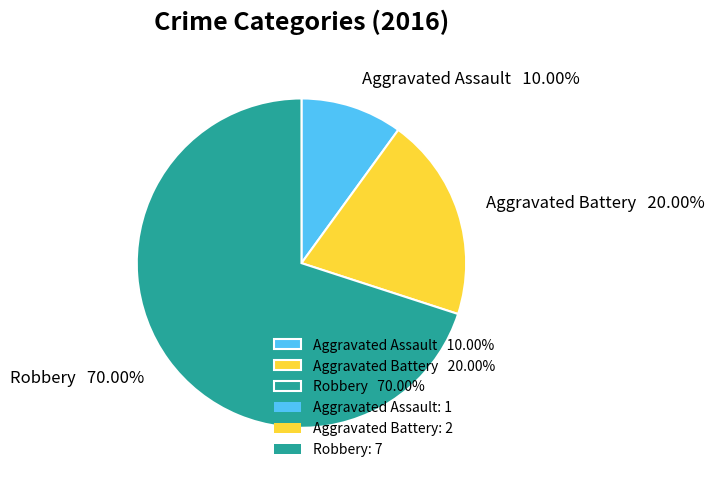

Is it true that Robbery is 80% of the pie?

False